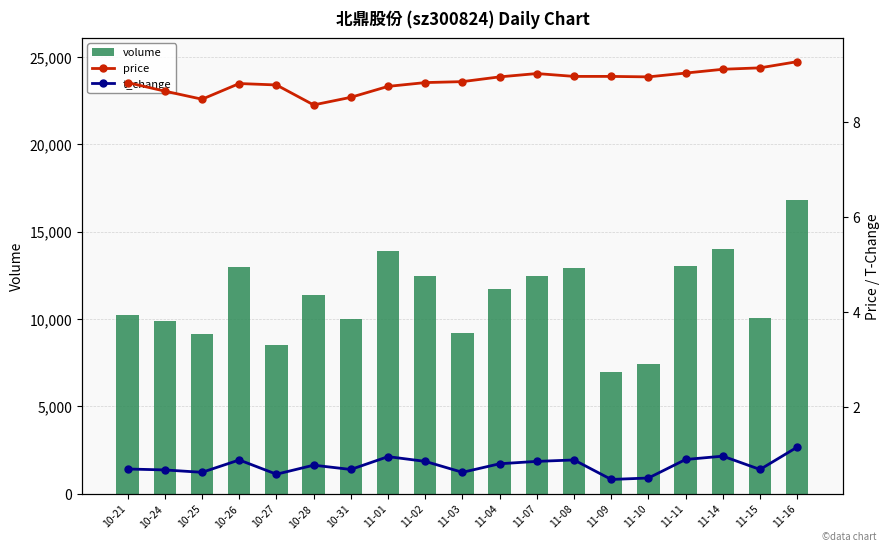

At which label does volume reach its peak?

11-16